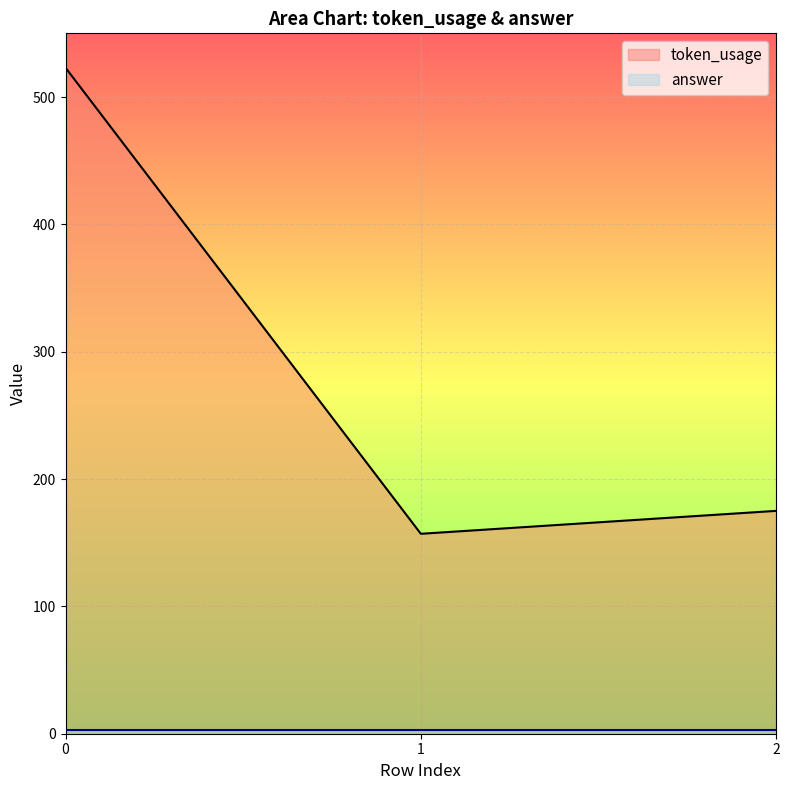

What is the value of the 1st point from the left?

523